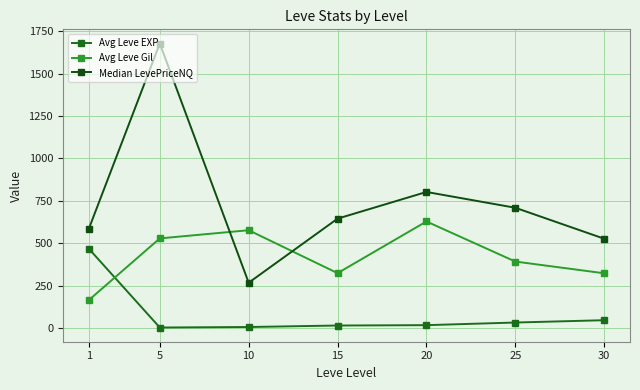

At which label is Median LevePriceNQ closest to 972?

20